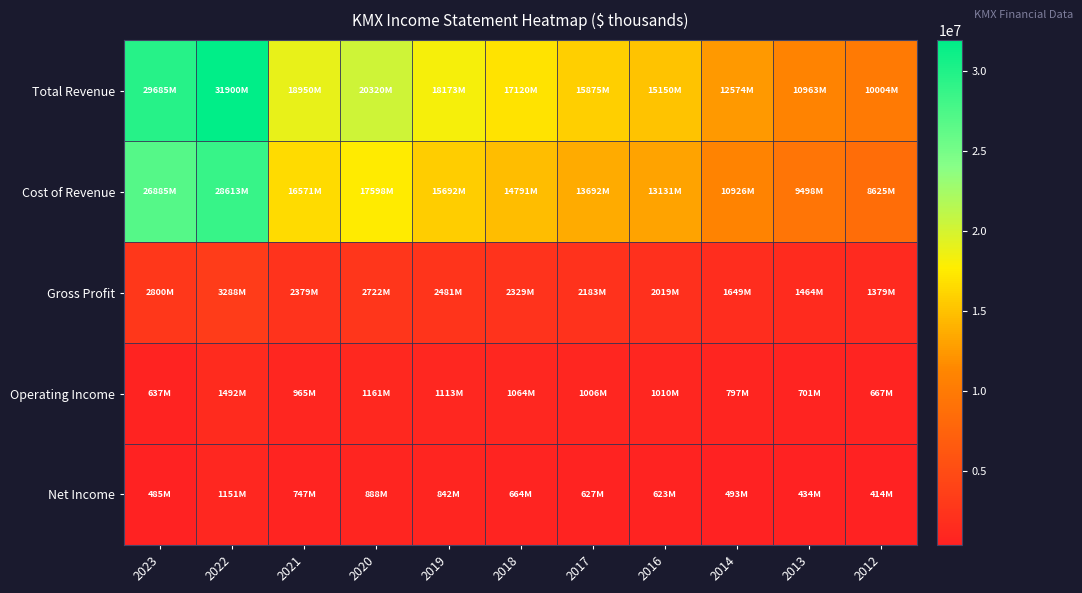

Which series has the largest total across all categories?

Total Revenue